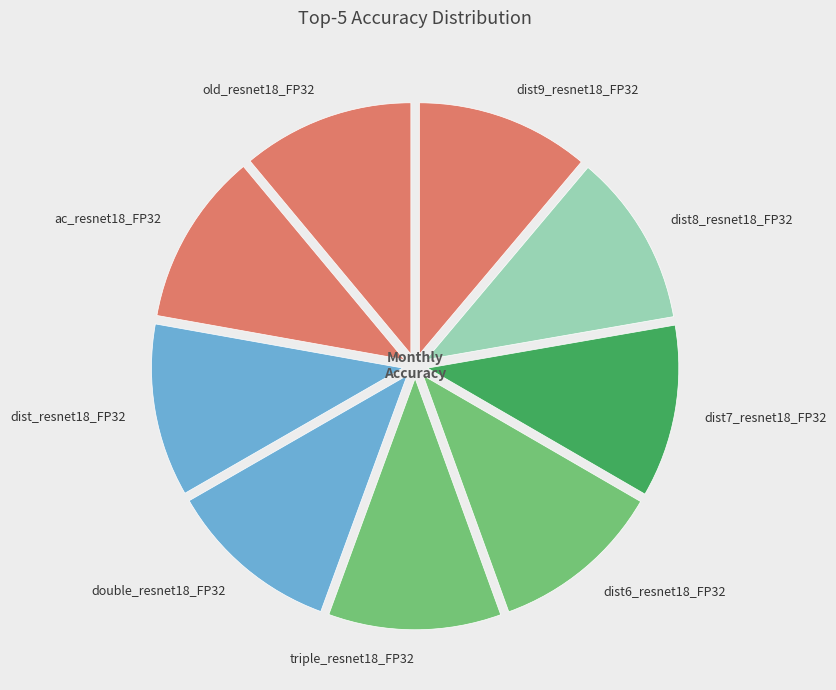

Does triple_resnet18_FP32 account for over 50% of the chart?

No